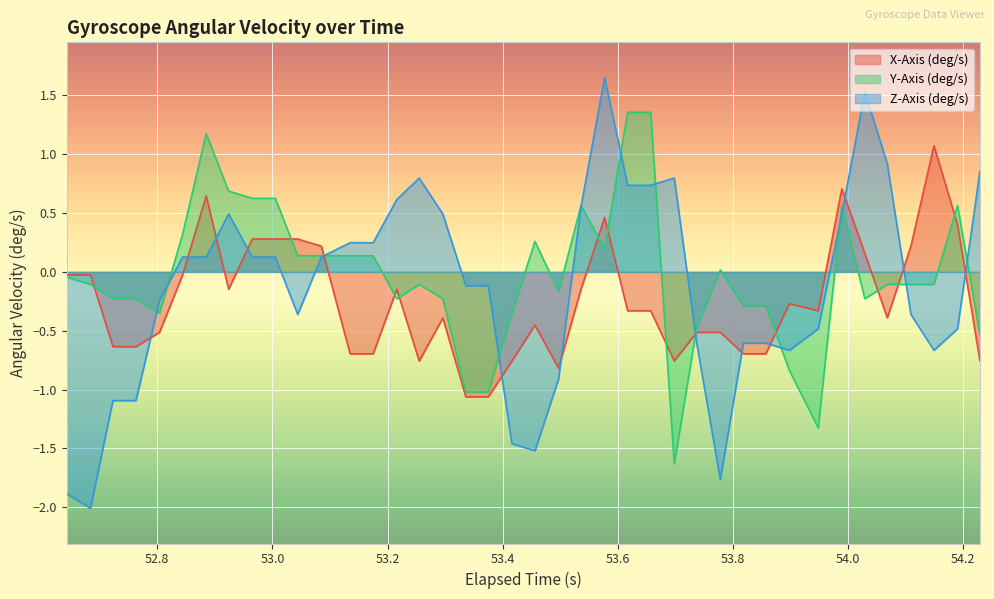

Reading left to right, transcribe all the data shown in this chart.

X-Axis (deg/s): -0.0	-0.0	-0.6	-0.6	-0.5	-0.0	0.6	-0.1	0.3	0.3	0.3	0.2	-0.7	-0.7	-0.1	-0.8	-0.4	-1.1	-1.1	-0.8	-0.5	-0.8	-0.1	0.5	-0.3	-0.3	-0.8	-0.5	-0.5	-0.7	-0.7	-0.3	-0.3	0.7	0.2	-0.4	0.2	1.1	0.4	-0.8
Y-Axis (deg/s): -0.0	-0.1	-0.2	-0.2	-0.4	0.3	1.2	0.7	0.6	0.6	0.1	0.1	0.1	0.1	-0.2	-0.1	-0.2	-1.0	-1.0	-0.4	0.3	-0.2	0.6	0.2	1.4	1.4	-1.6	-0.5	0.0	-0.3	-0.3	-0.8	-1.3	0.6	-0.2	-0.1	-0.1	-0.1	0.6	-0.5
Z-Axis (deg/s): -1.9	-2.0	-1.1	-1.1	-0.2	0.1	0.1	0.5	0.1	0.1	-0.4	0.1	0.2	0.2	0.6	0.8	0.5	-0.1	-0.1	-1.5	-1.5	-0.9	0.6	1.7	0.7	0.7	0.8	-0.6	-1.8	-0.6	-0.6	-0.7	-0.5	0.5	1.5	0.9	-0.4	-0.7	-0.5	0.9